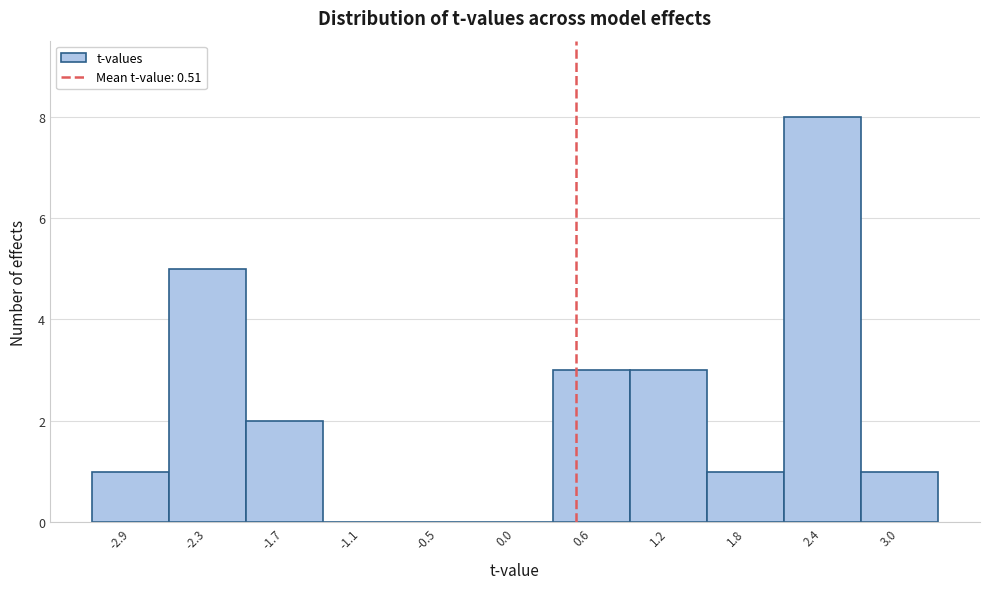

Over which range of the x-axis is the bar tallest?

2.1 to 2.7